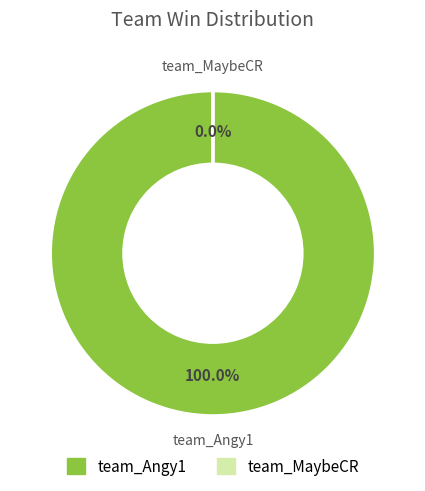

Does team_MaybeCR account for over 50% of the chart?

No